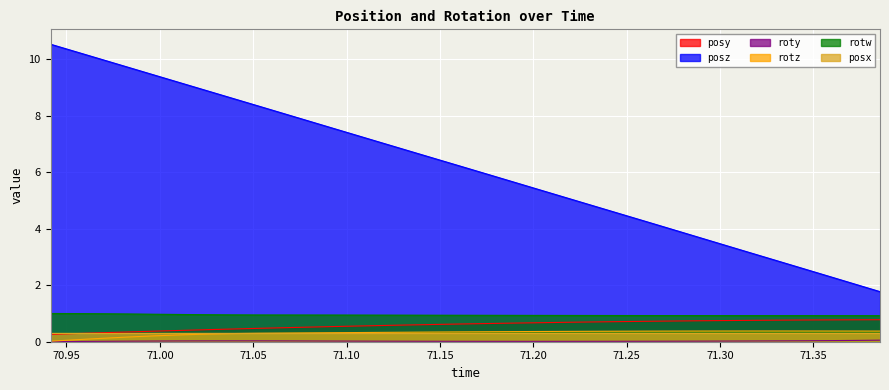

Does the chart display data point markers on the line(s)?

No